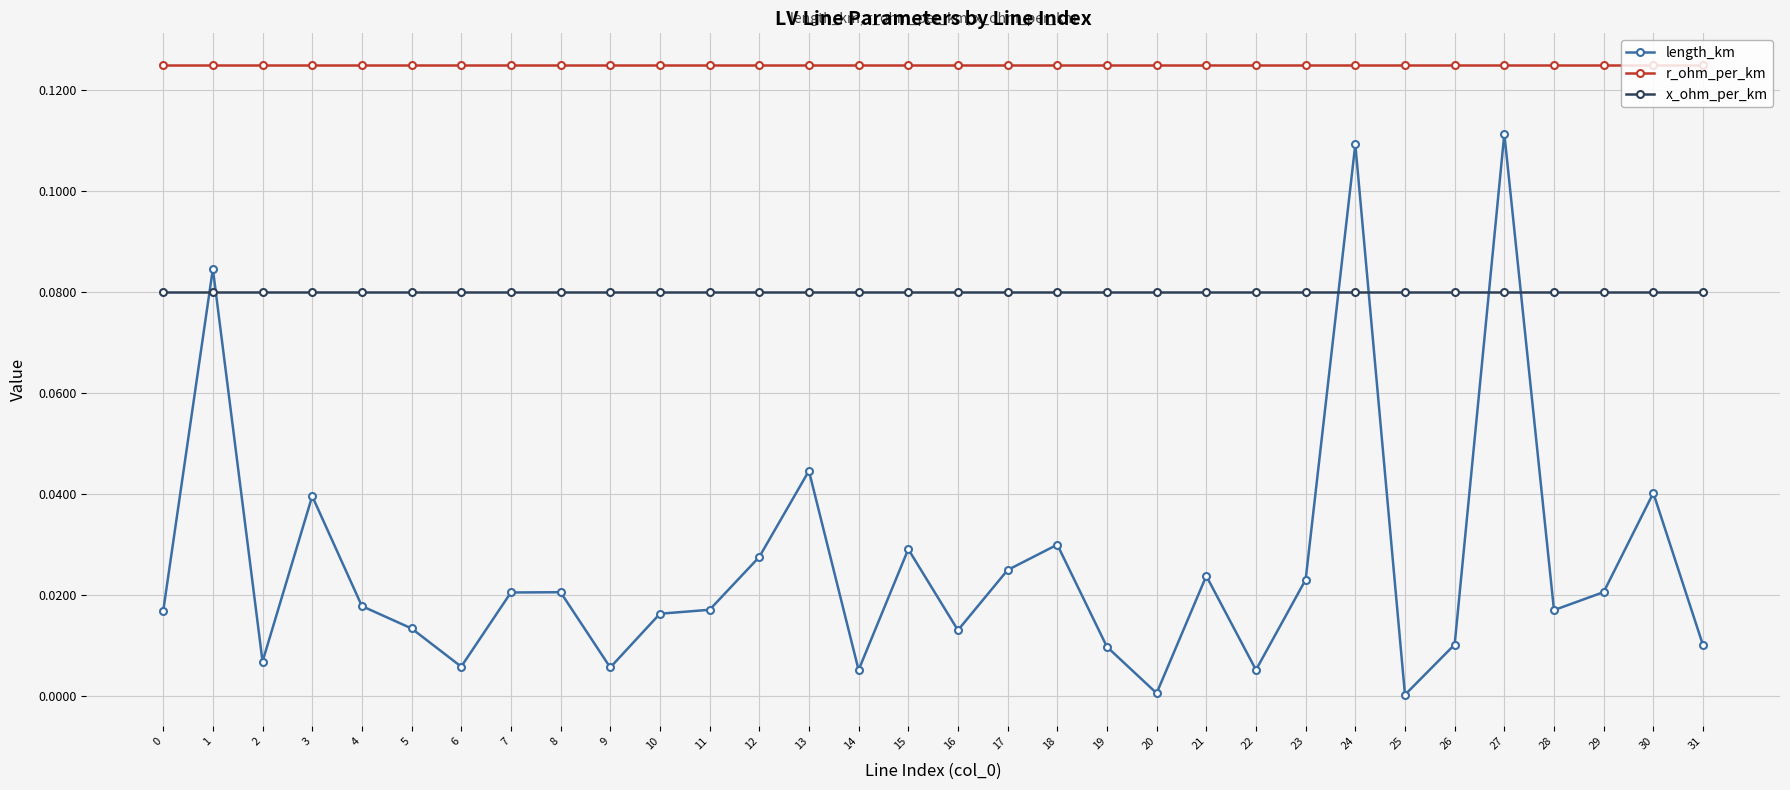

Rank the series by their average value, from highest to lowest.

r_ohm_per_km, x_ohm_per_km, length_km